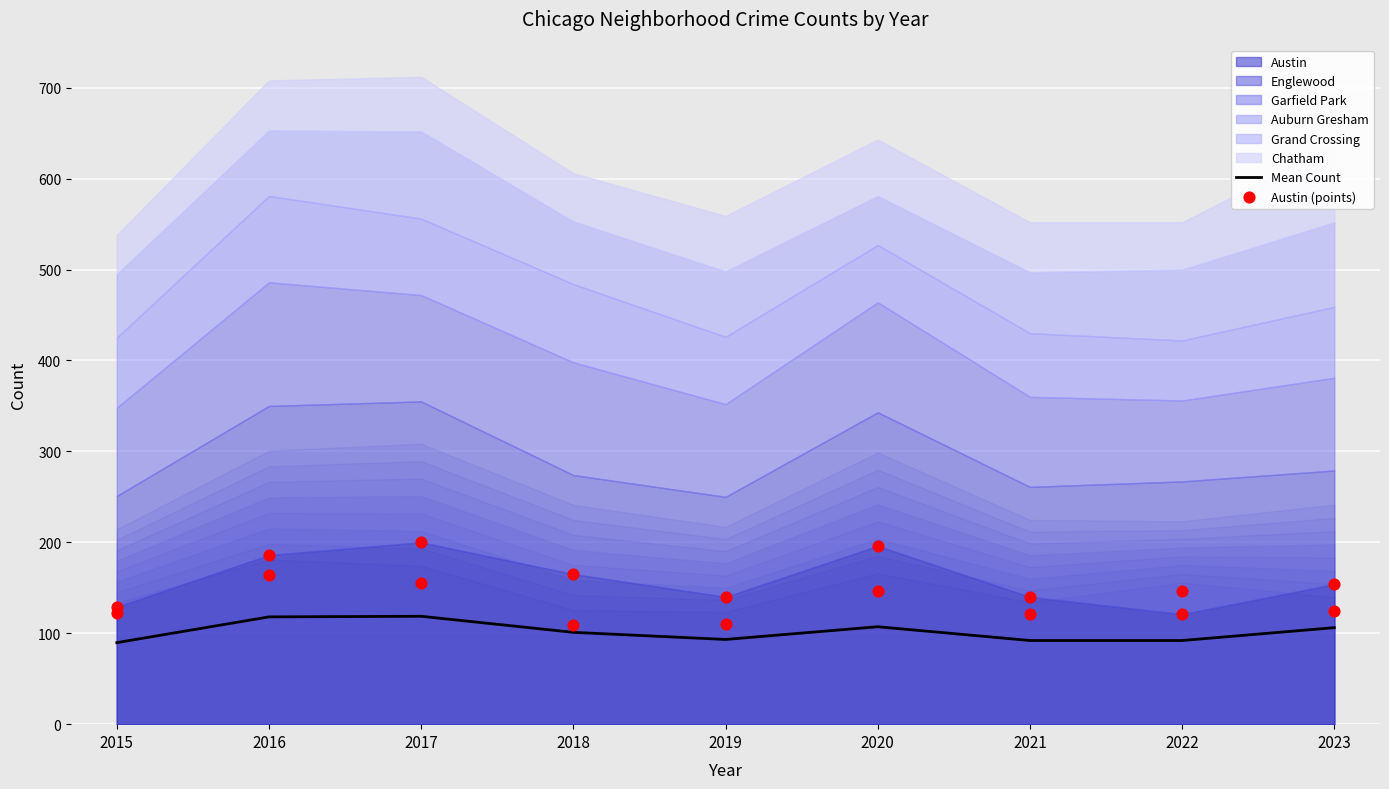

What is the total value across all series at 2023?

260.2